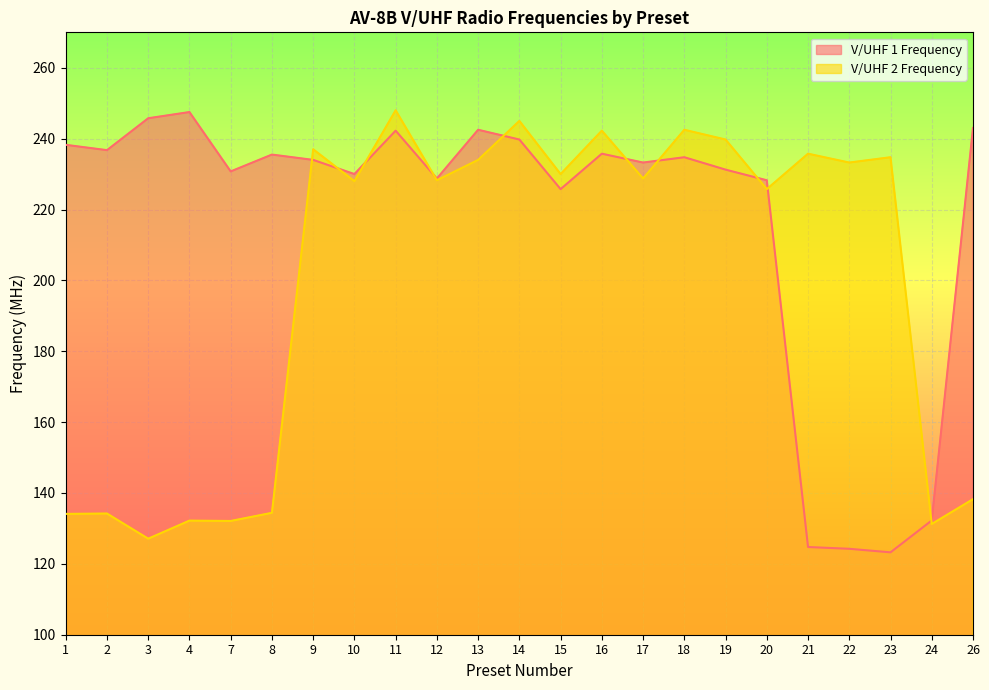

Which series has the largest range (max minus min)?

V/UHF 1 Frequency